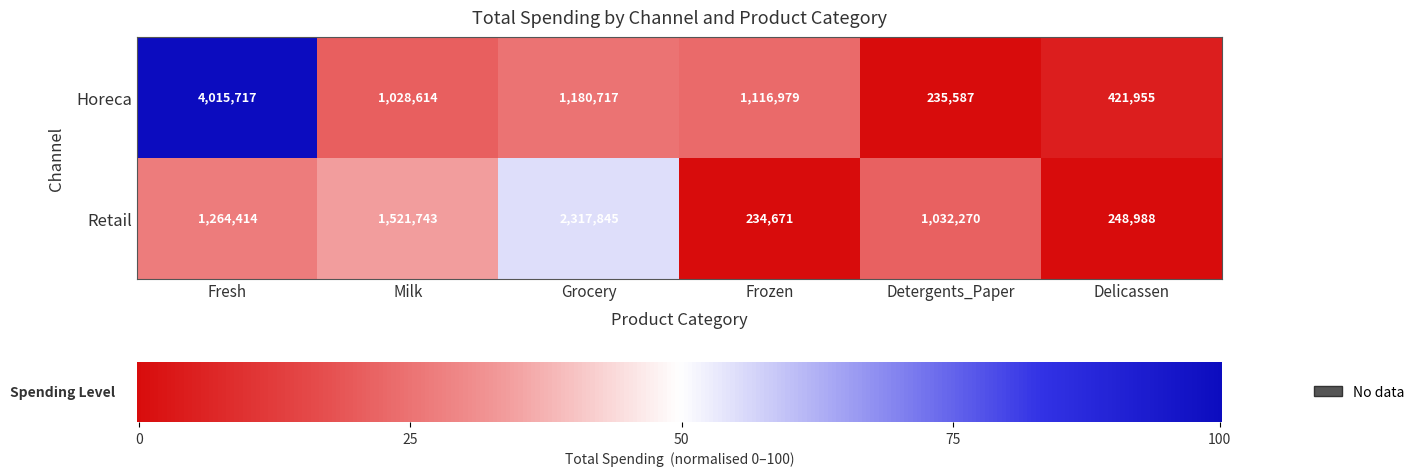

At which category is the sum across all series the highest?

Fresh